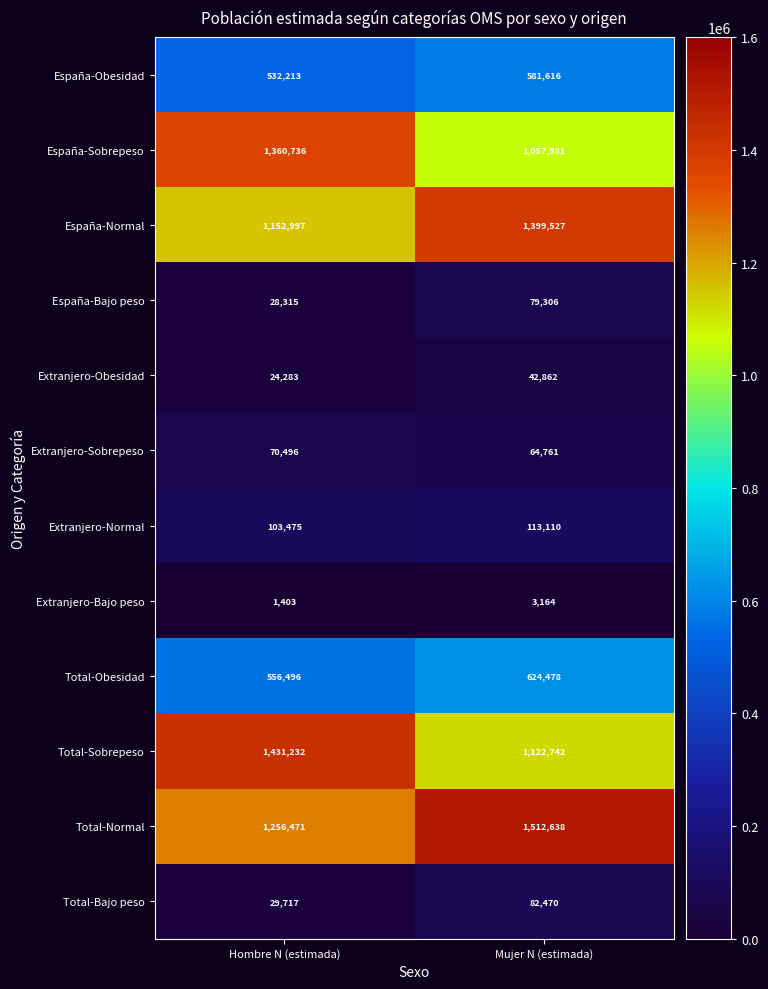

What is the difference between the Extranjero-Normal values at Mujer N (estimada) and Hombre N (estimada)?

9635